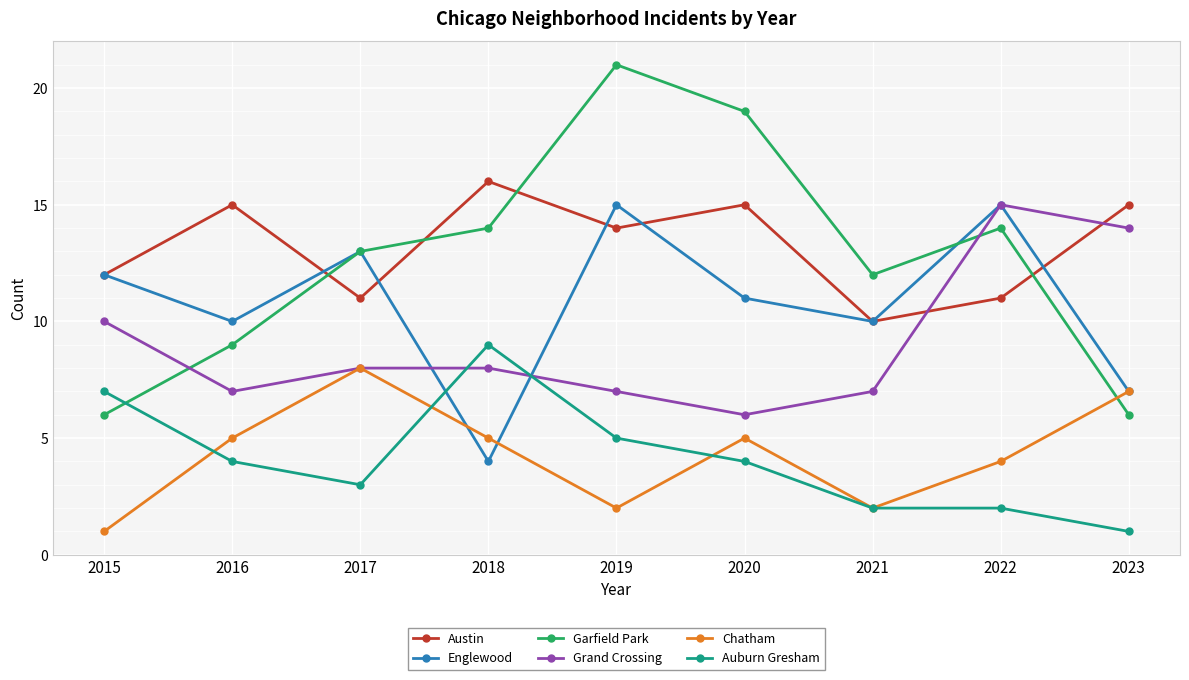

The Garfield Park series shows 8 at 2023. True or false?

False